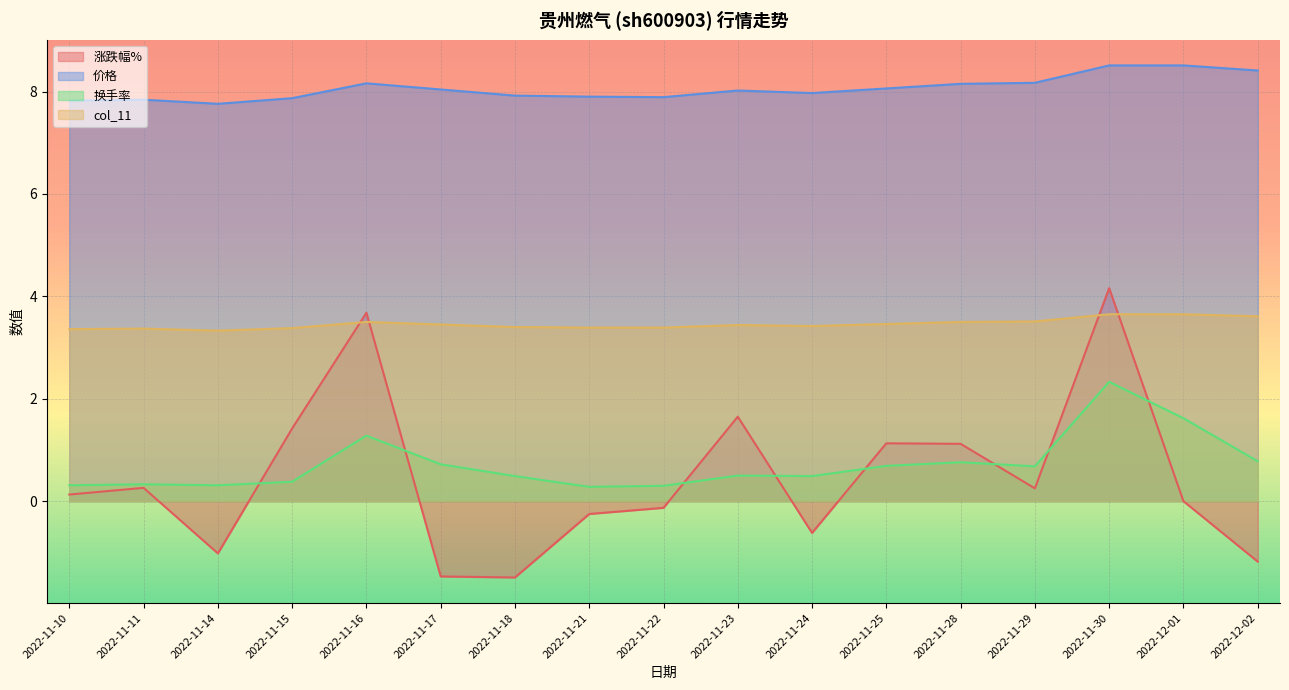

What are all the series names shown in the legend?

涨跌幅%, 价格, 换手率, col_11